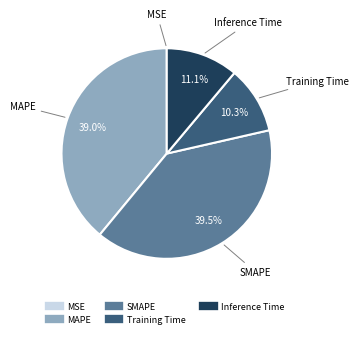

To the nearest percent, what percentage of the pie is MAPE?

39%